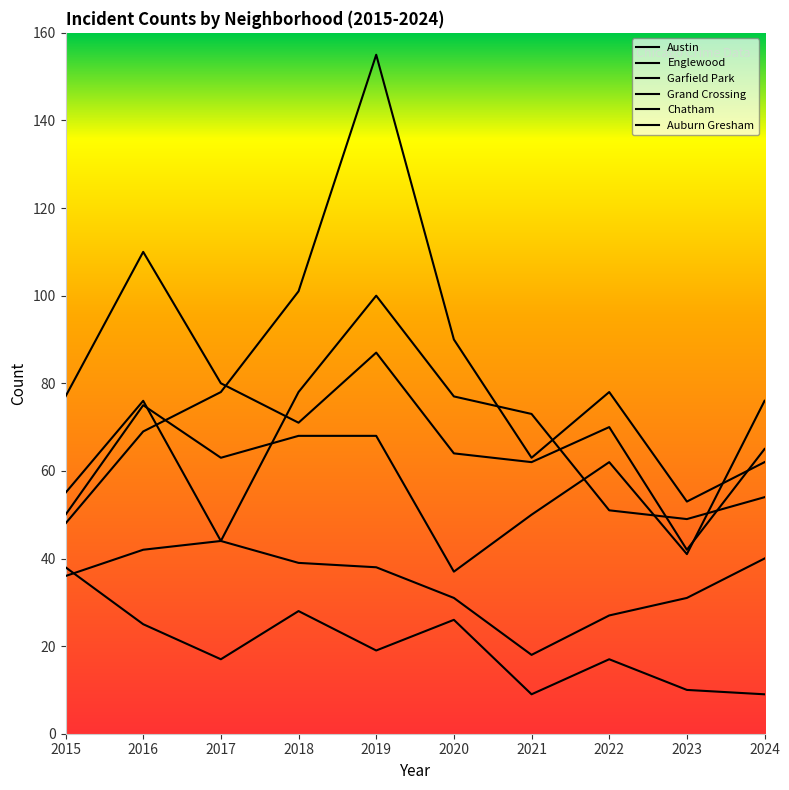

How many categories are shown in the chart?

10